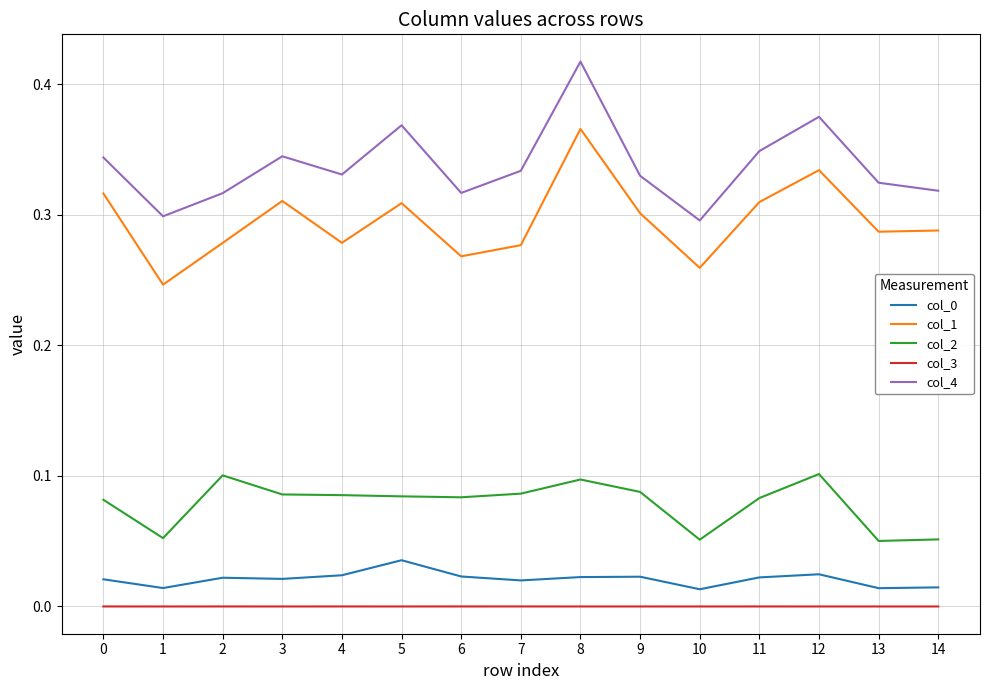

What is the total value across all series at 4?

0.7